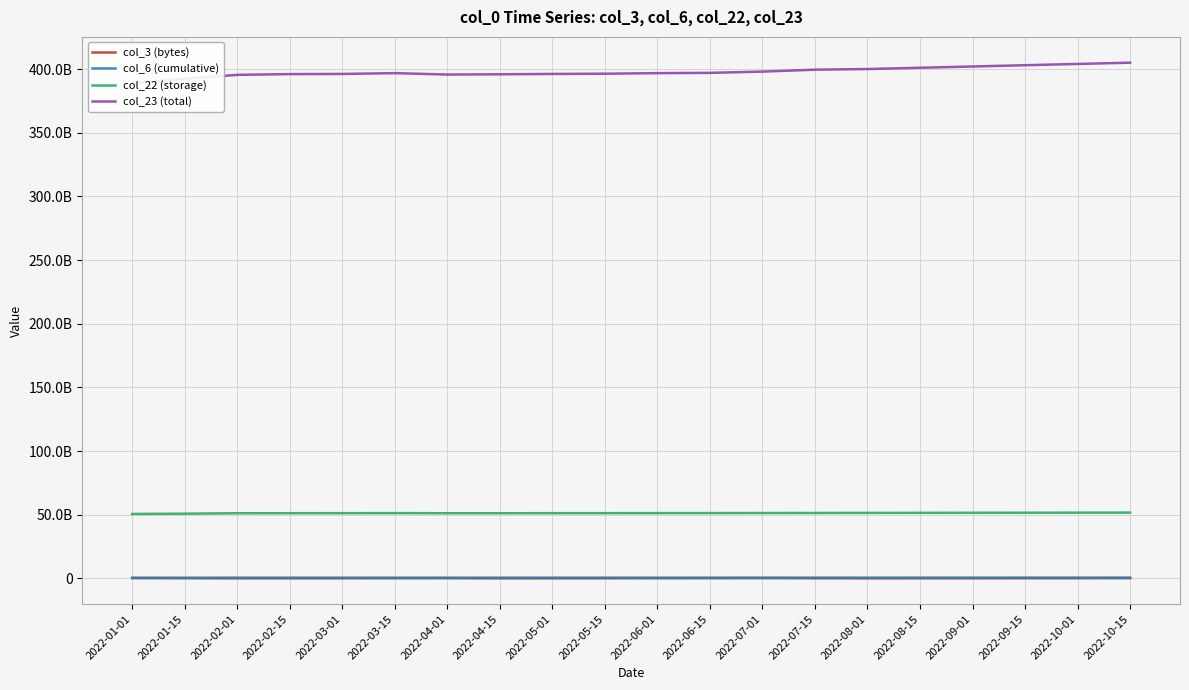

What is the label of the 10th point from the right?

2022-06-01